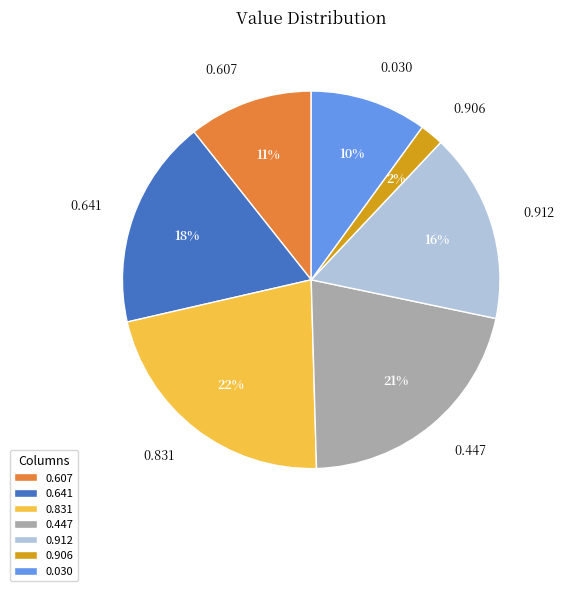

Does 0.447 account for over 50% of the chart?

No